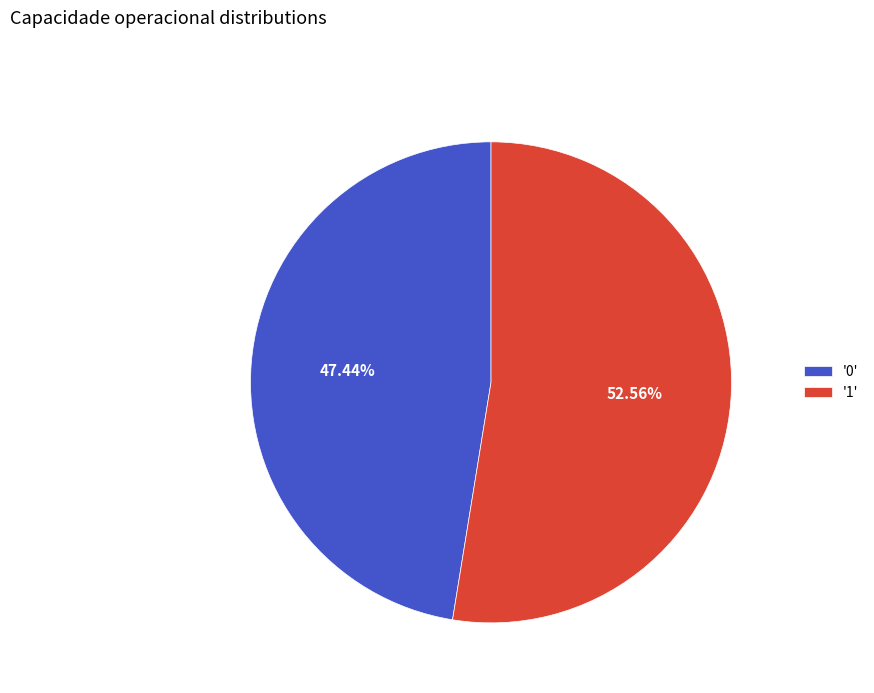

Which has a higher value, '0' or '1'?

'1'